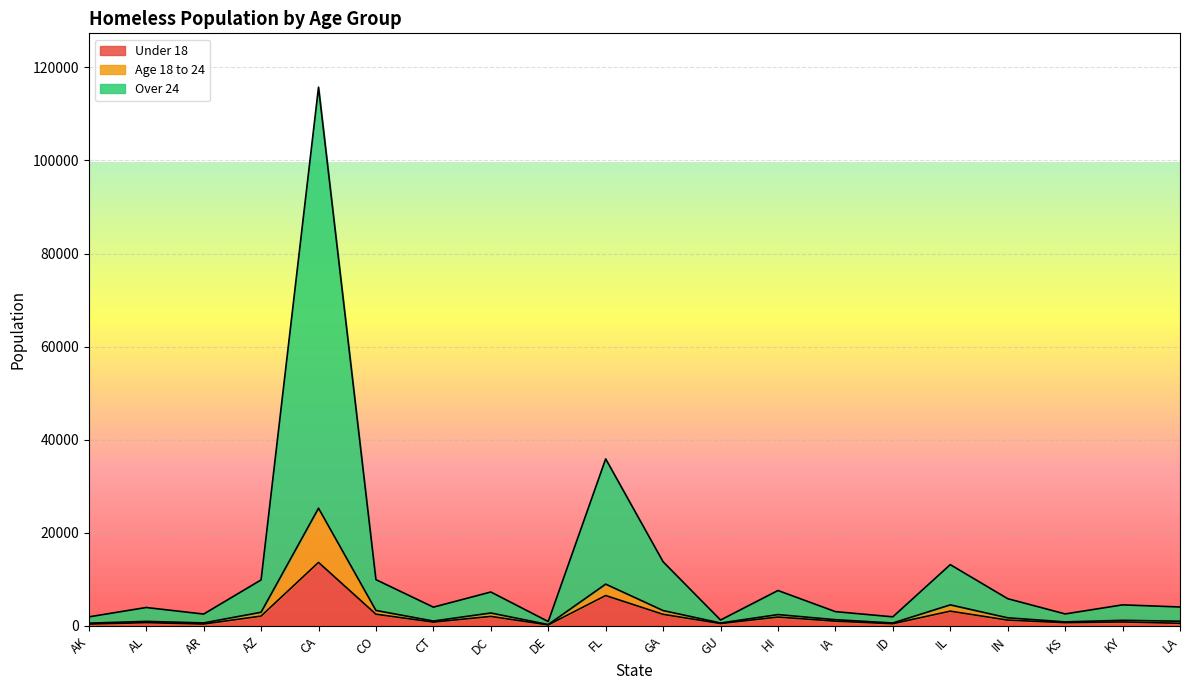

At which category is the sum across all series the highest?

CA